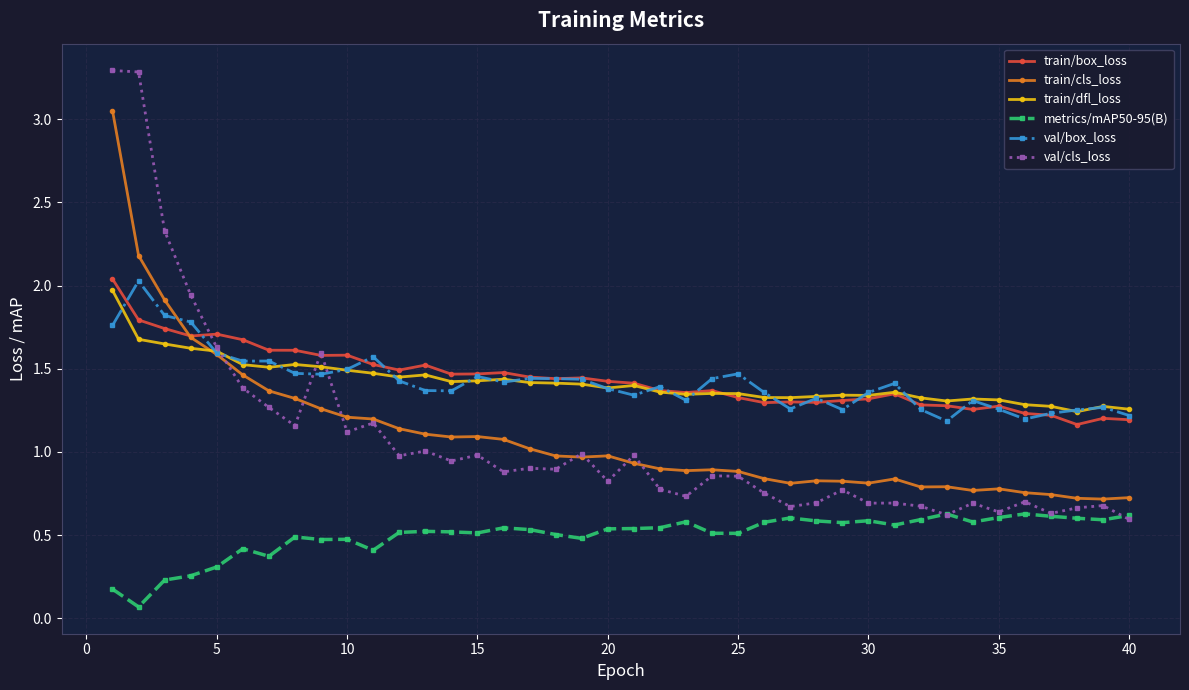

Which series has the largest range (max minus min)?

val/cls_loss